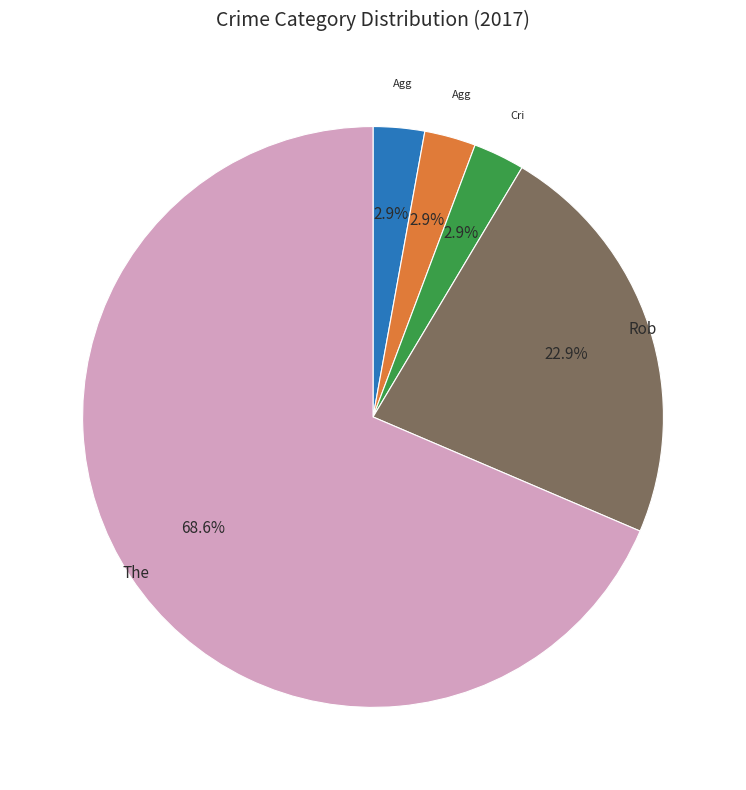

Is there a majority slice in this chart?

Yes